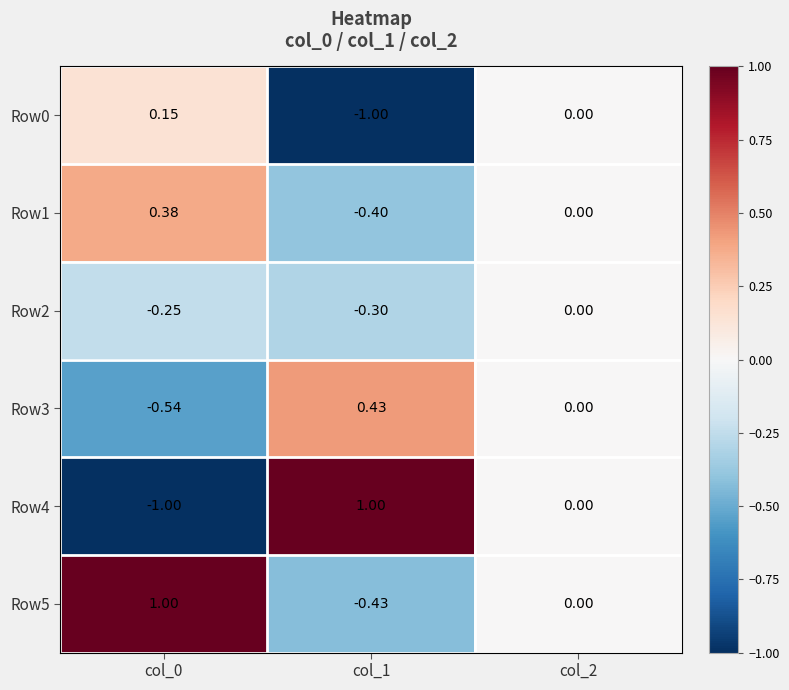

How many data points in Row4 are less than 0?

1